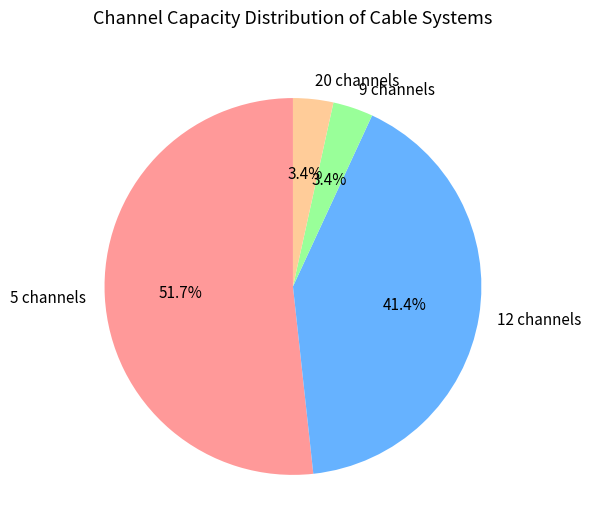

Is the sum of 5 channels and 20 channels greater than half?

Yes